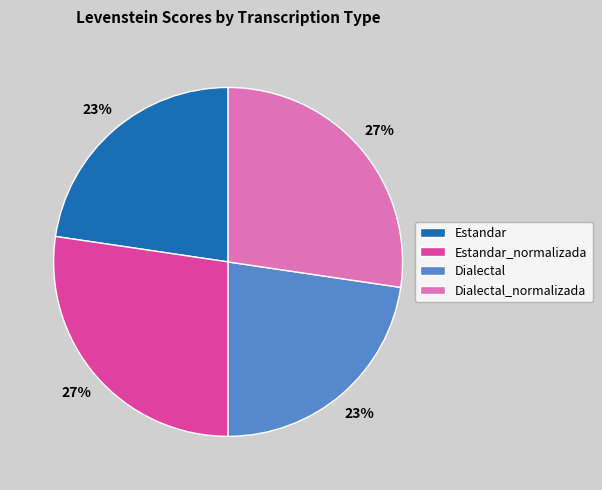

How many segments does this pie chart have?

4